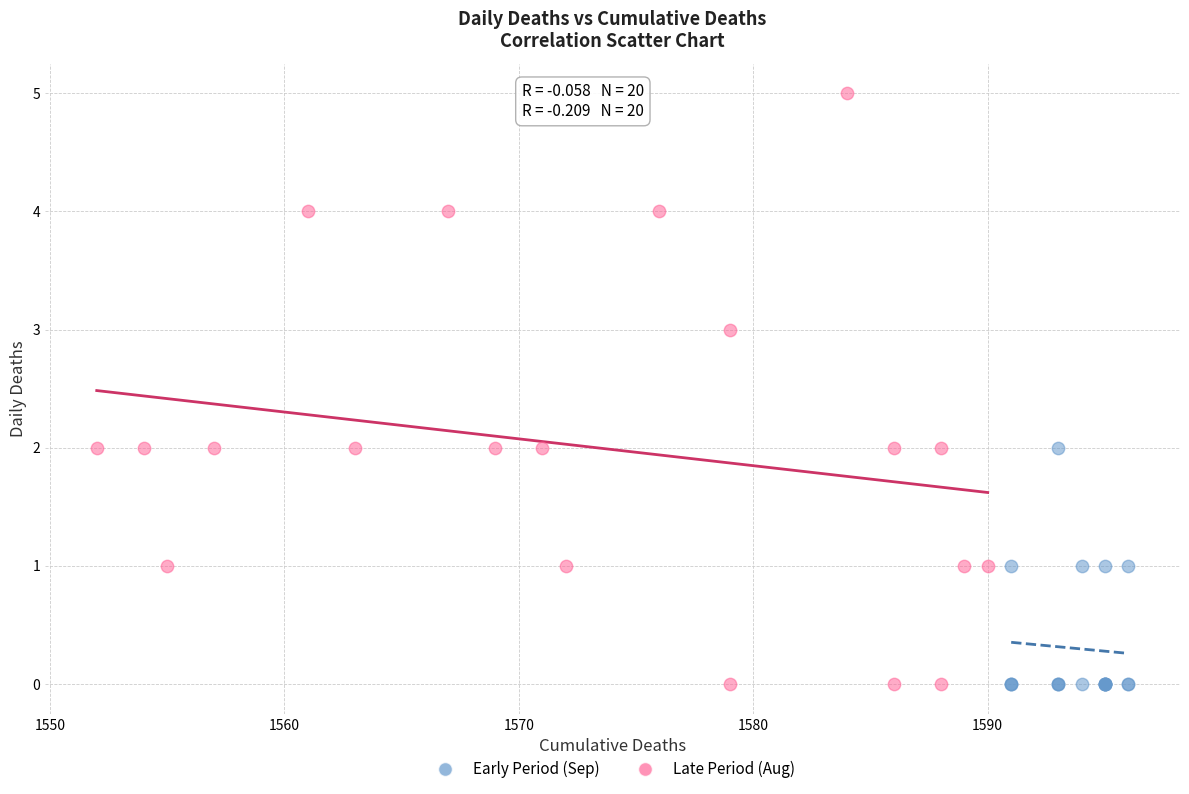

What are all the series names shown in the legend?

Early Period (Sep), Late Period (Aug)